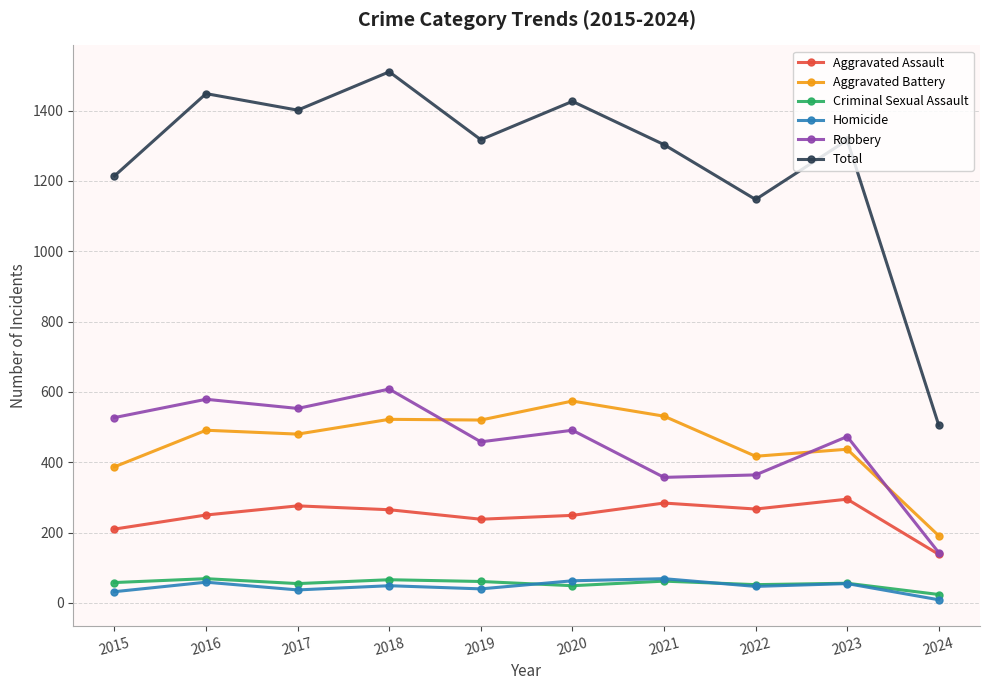

True or false: Total and Criminal Sexual Assault intersect in this chart.

False